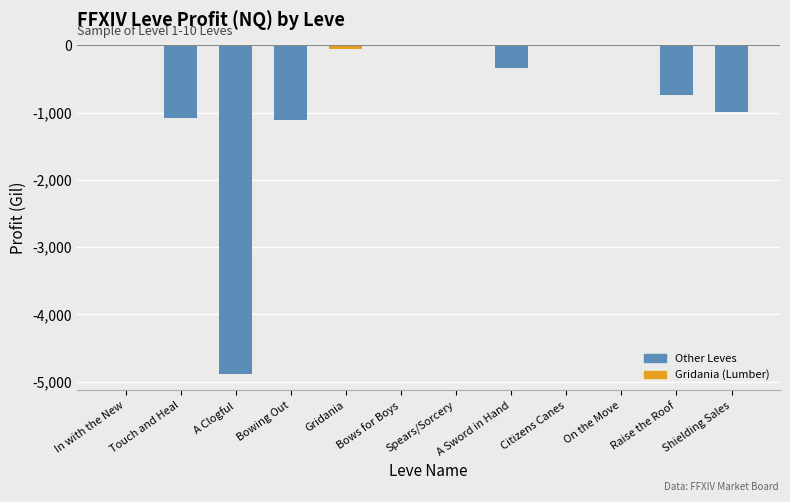

The value at Citizens Canes is 2800.2. True or false?

False